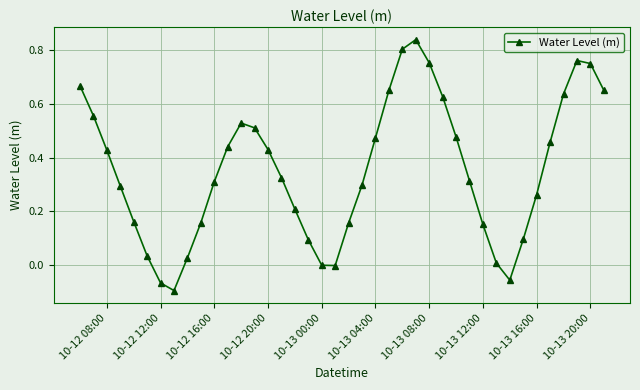

Count the number of categories in the chart.

40